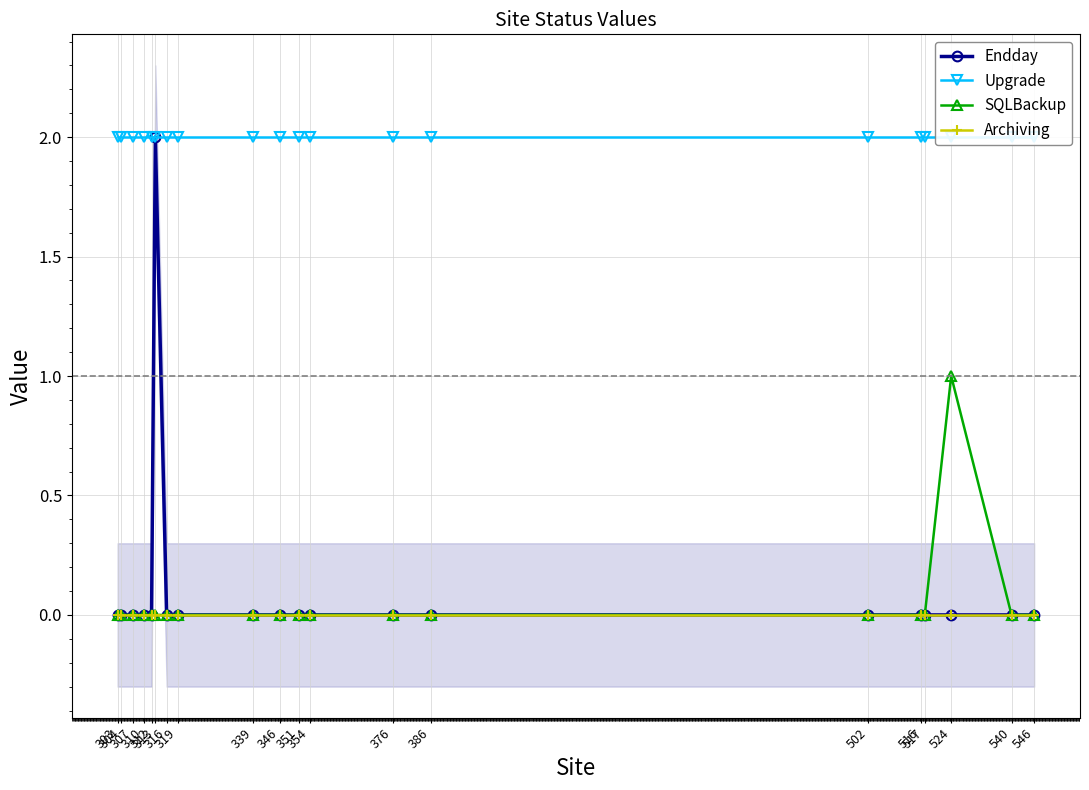

At how many categories does at least one series exceed 0?

20